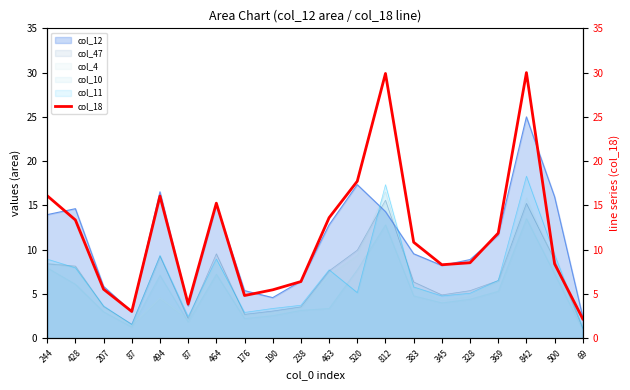

Between 87 and 176, which is larger?

176